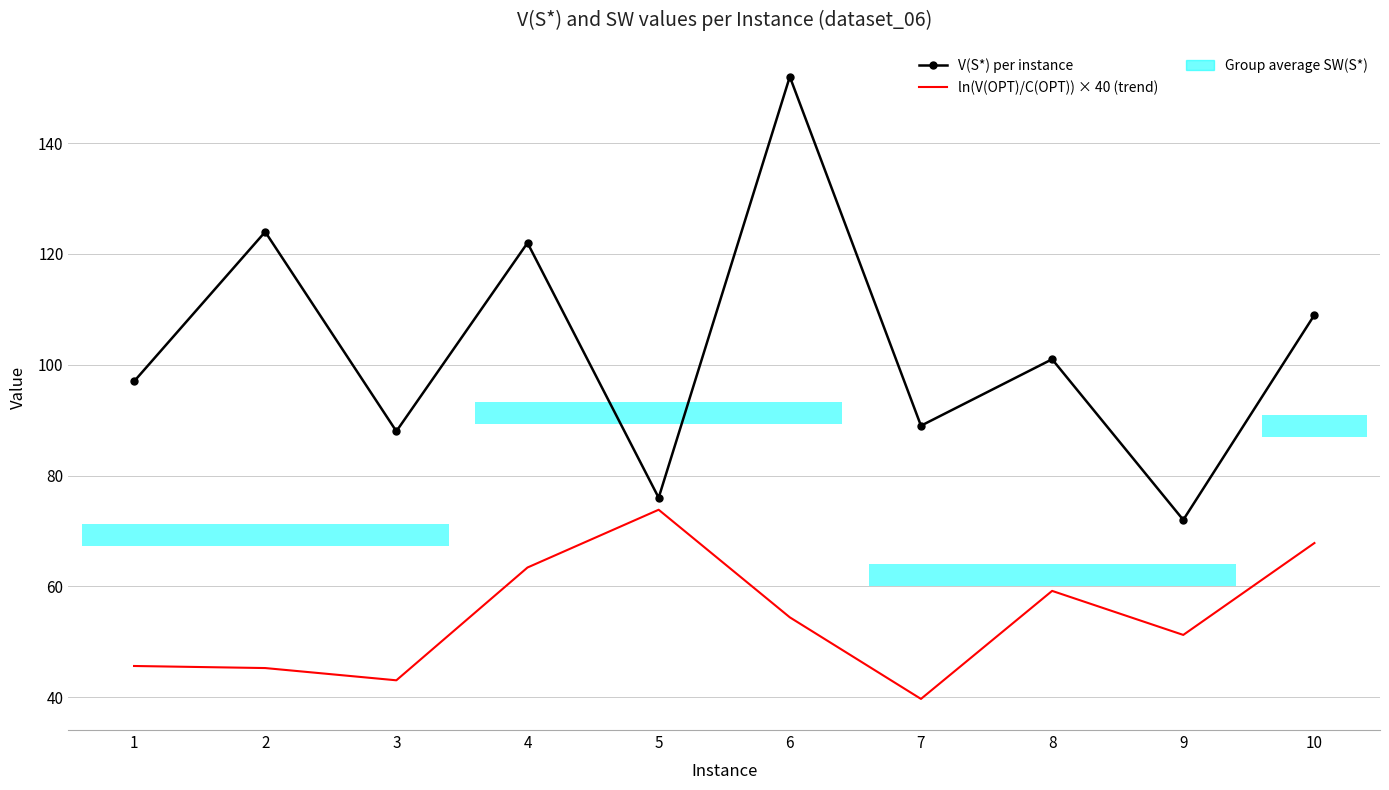

Reading left to right, transcribe all the data shown in this chart.

V(S*) per instance: 1=97.0	2=124.0	3=88.0	4=122.0	5=76.0	6=152.0	7=89.0	8=101.0	9=72.0	10=109.0
ln(V(OPT)/C(OPT)) × 40 (trend): 1=45.6	2=45.3	3=43.0	4=63.4	5=73.8	6=54.4	7=39.7	8=59.2	9=51.2	10=67.8